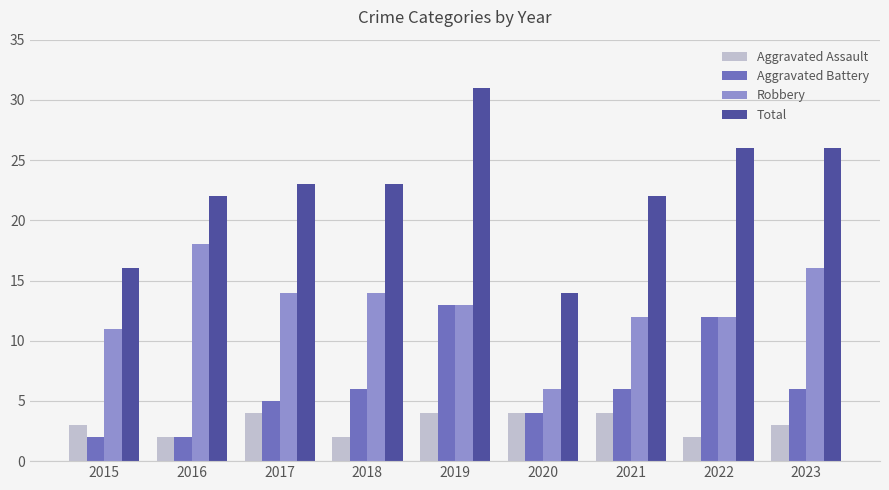

Count the number of data series in this chart.

4